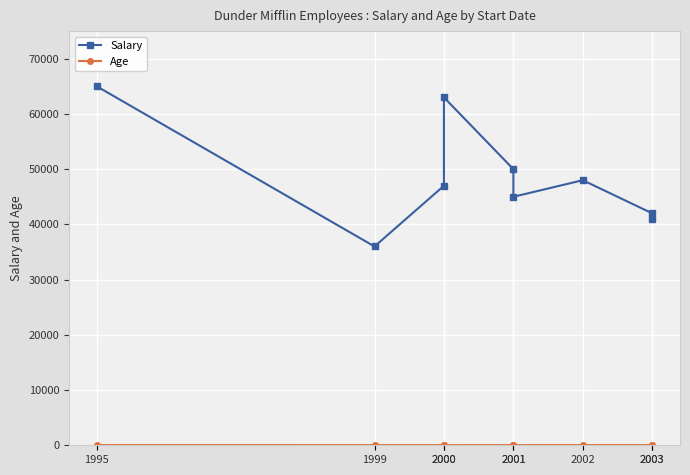

Where is the first local minimum for Age?

1999